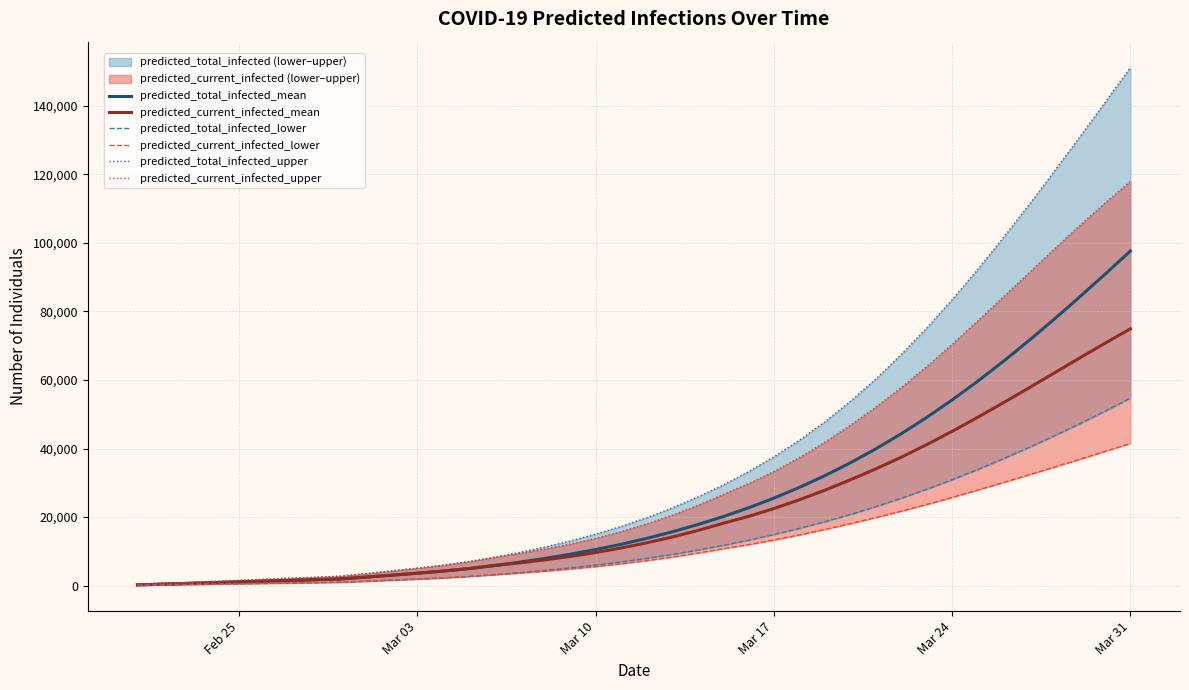

How many lines are shown in the chart?

6